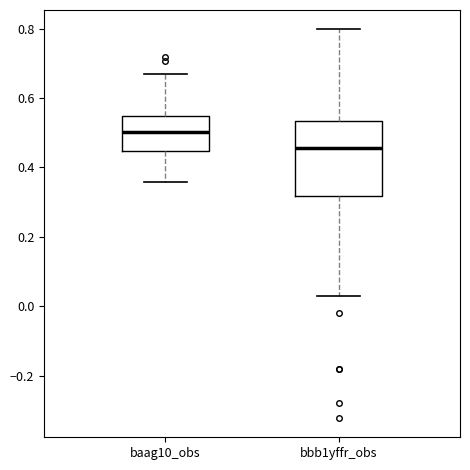

Which box is the tallest, from its lower edge to its upper edge?

bbb1yffr_obs